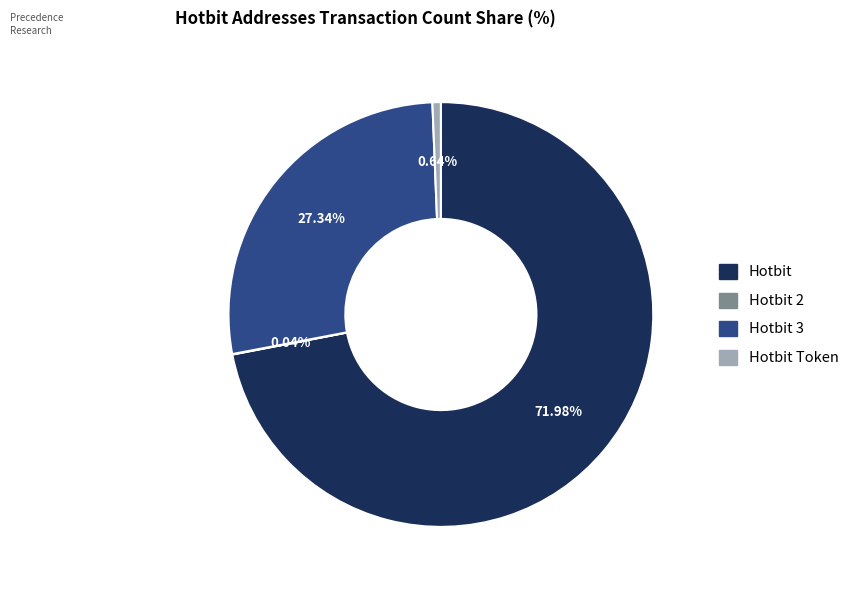

Does any single category account for the majority?

Yes